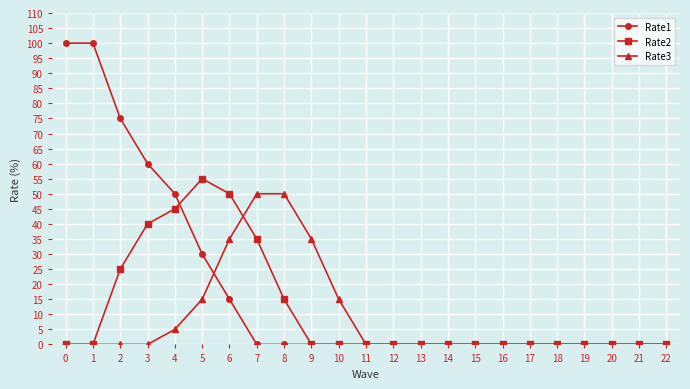

What is the spread (max minus min) of values at 4?

45